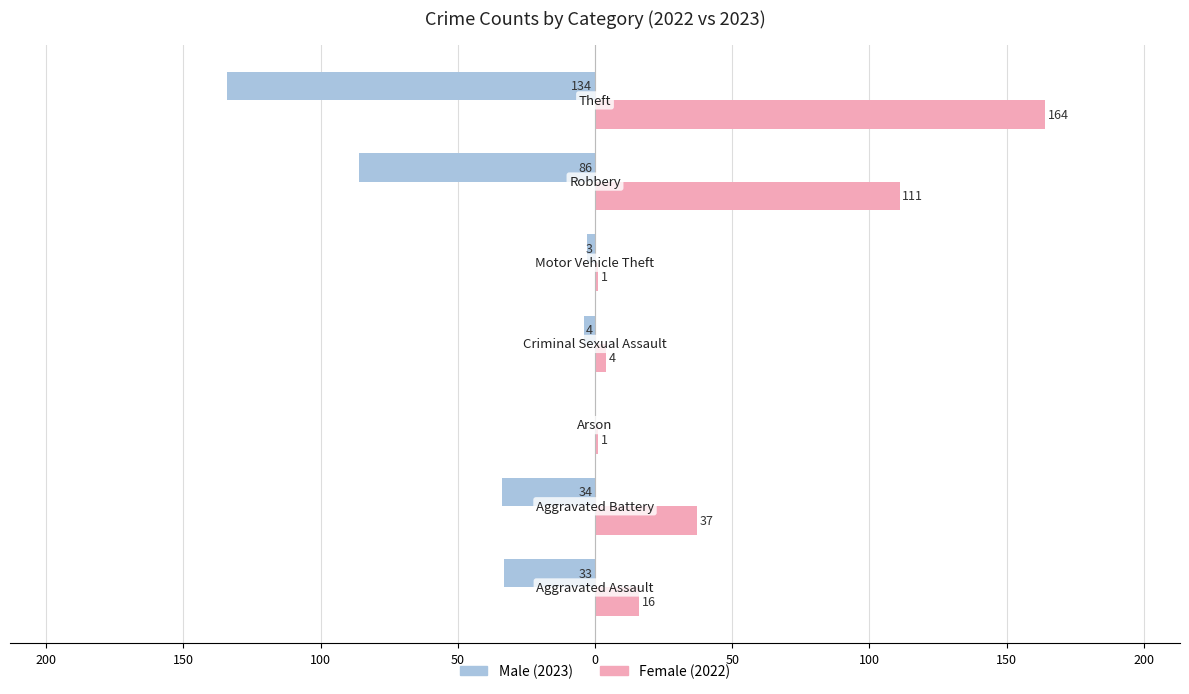

Reading left to right, list all the values displayed in this chart.

Male: -33	-34	0	-4	-3	-86	-134
Female: 16	37	1	4	1	111	164